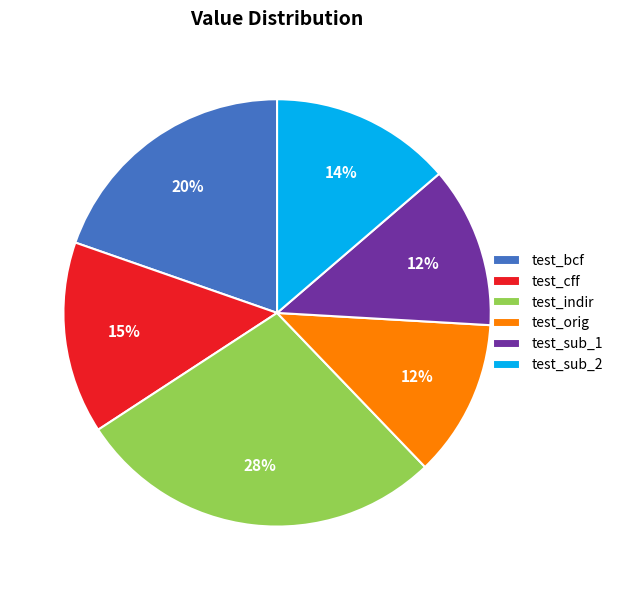

What is the largest slice in the pie chart?

test_indir